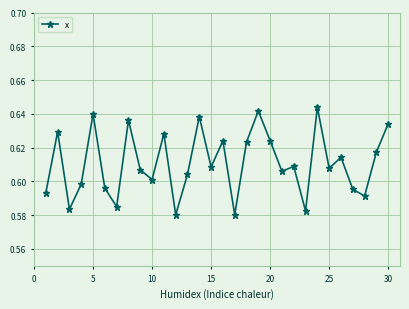

True or false: the data has more than 1 interior local peaks.

True